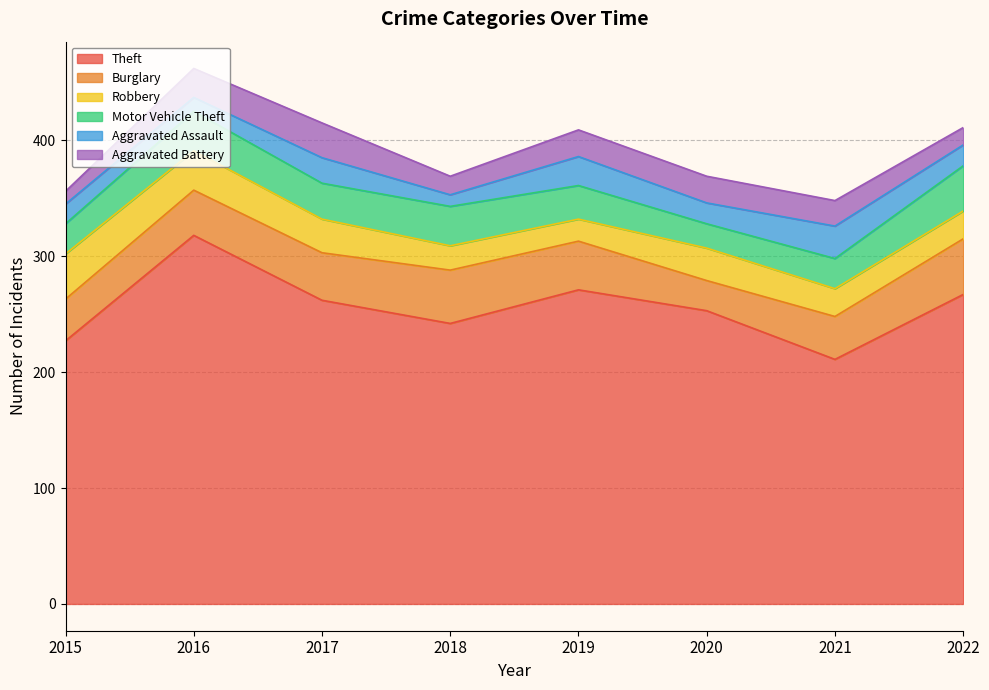

How many lines are shown in the chart?

6